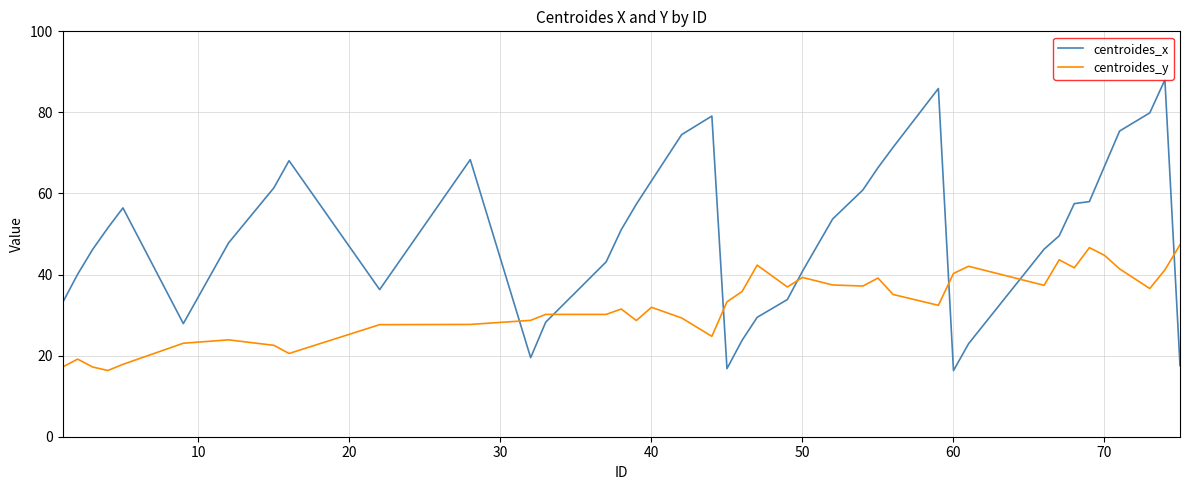

Count the number of categories in the chart.

40